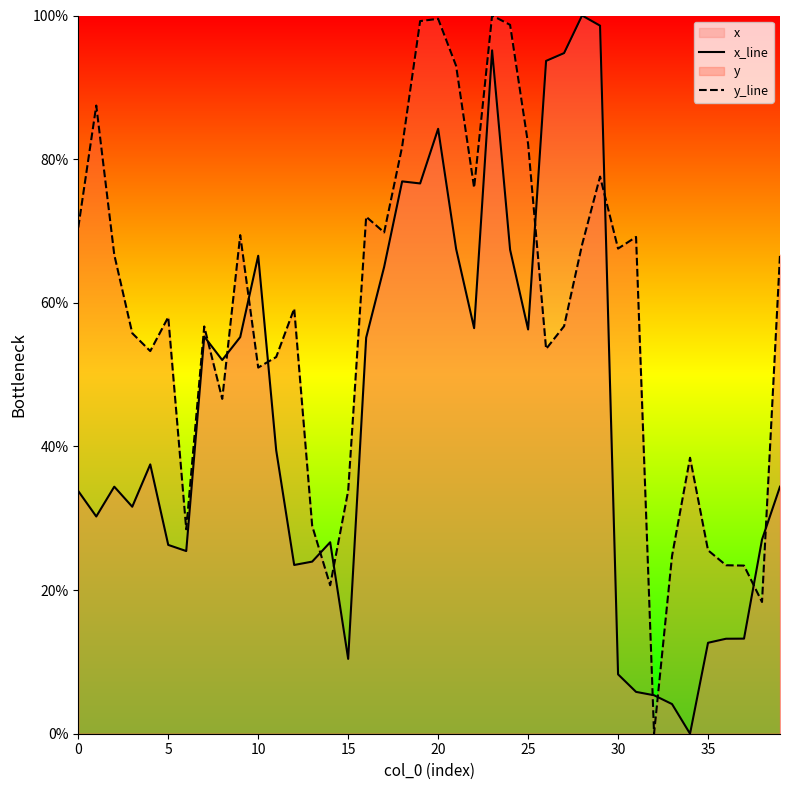

How many series are shown in this chart?

2